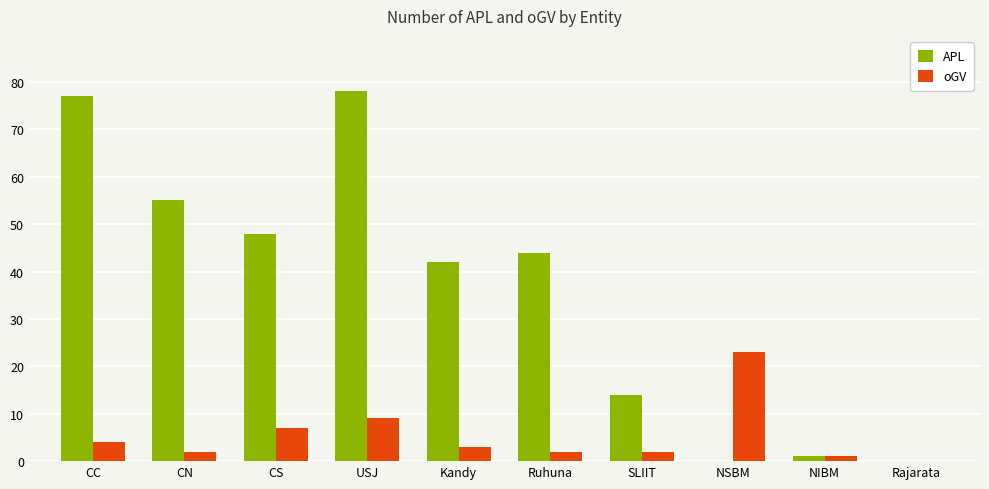

Is the value of APL at Rajarata greater than the value of oGV at Ruhuna?

No